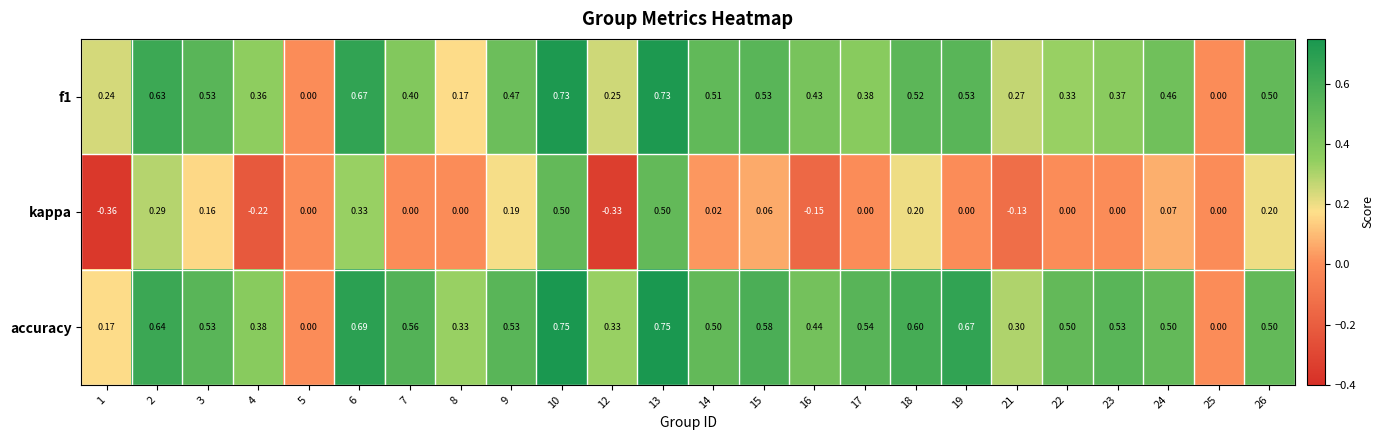

Which series changed the most between 7 and 13?

kappa